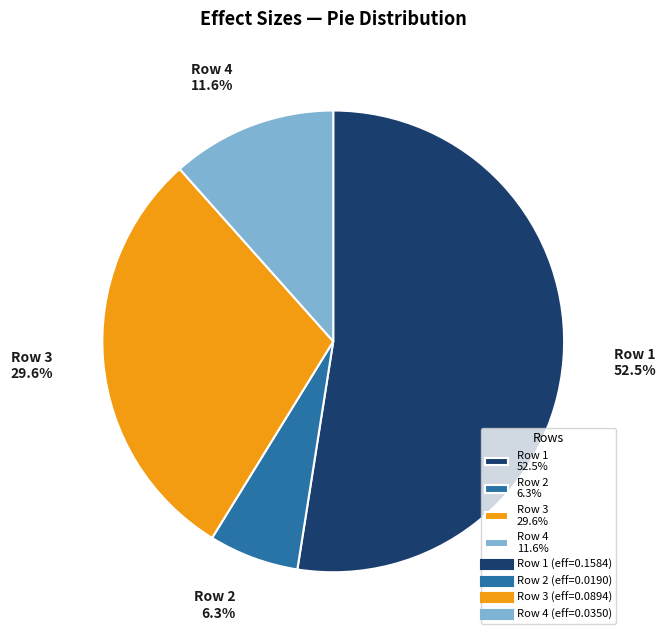

Between Row 2 6.3% and Row 3 29.6%, which is larger?

Row 3 29.6%